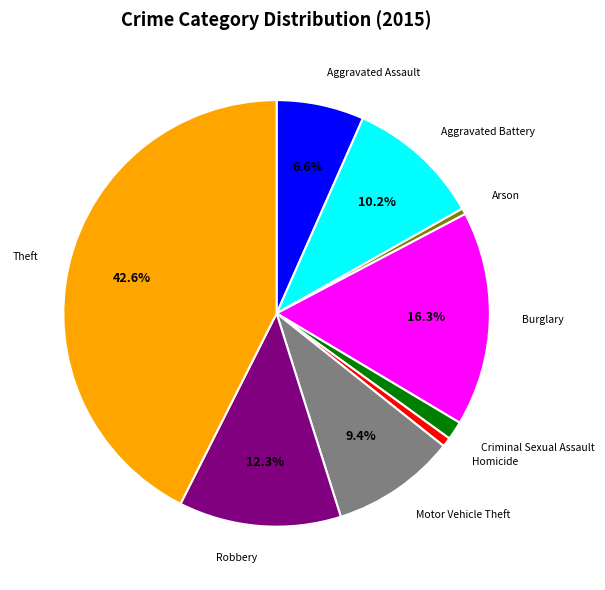

Is there any slice that represents more than half of the pie?

No